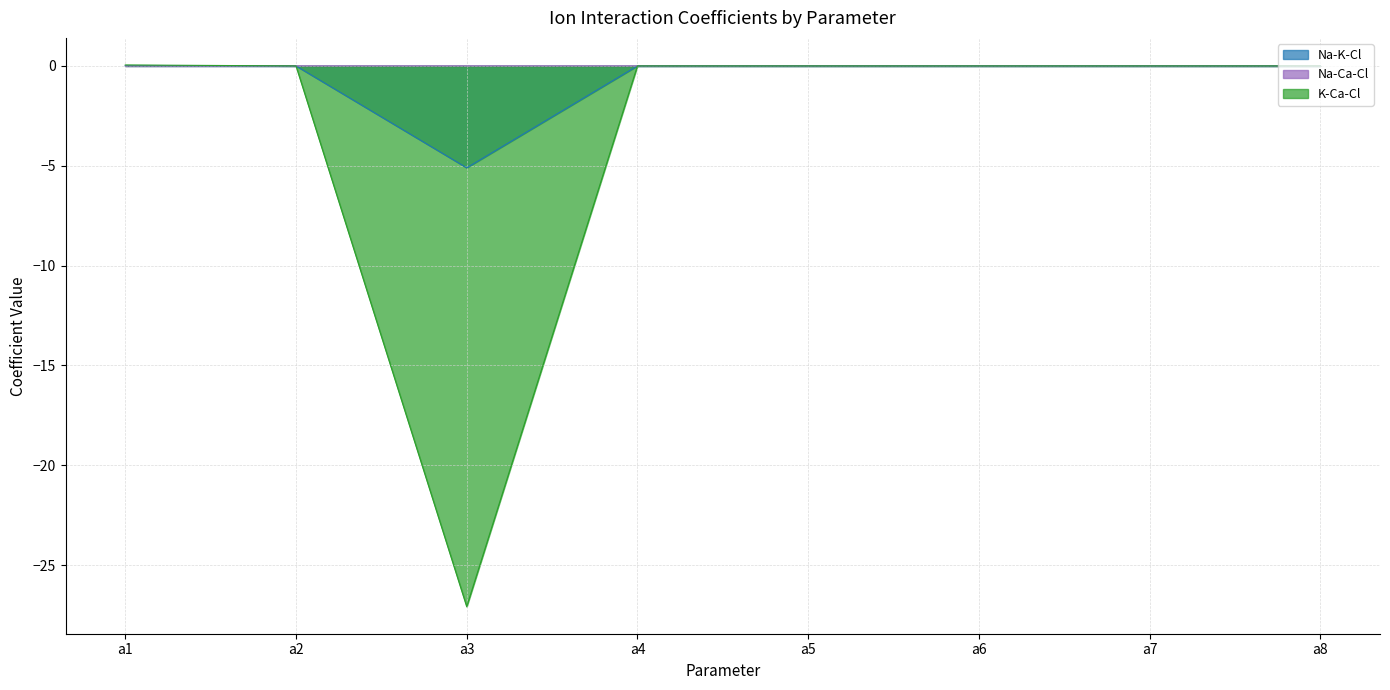

The Na-Ca-Cl series shows 0.0 at a2. True or false?

False